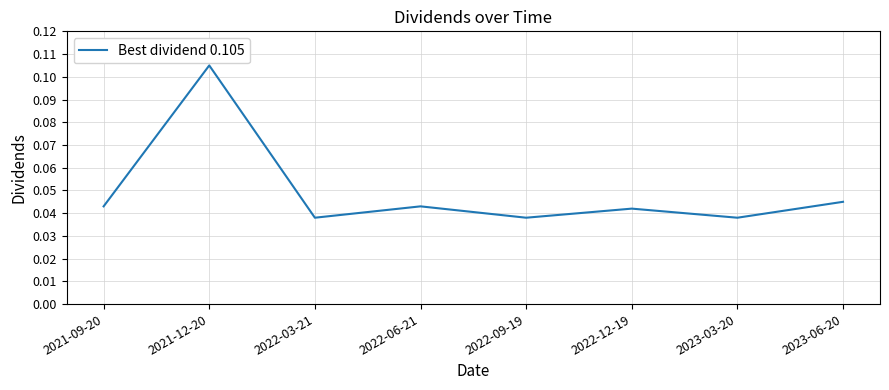

What position from the left is 2023-03-20?

7